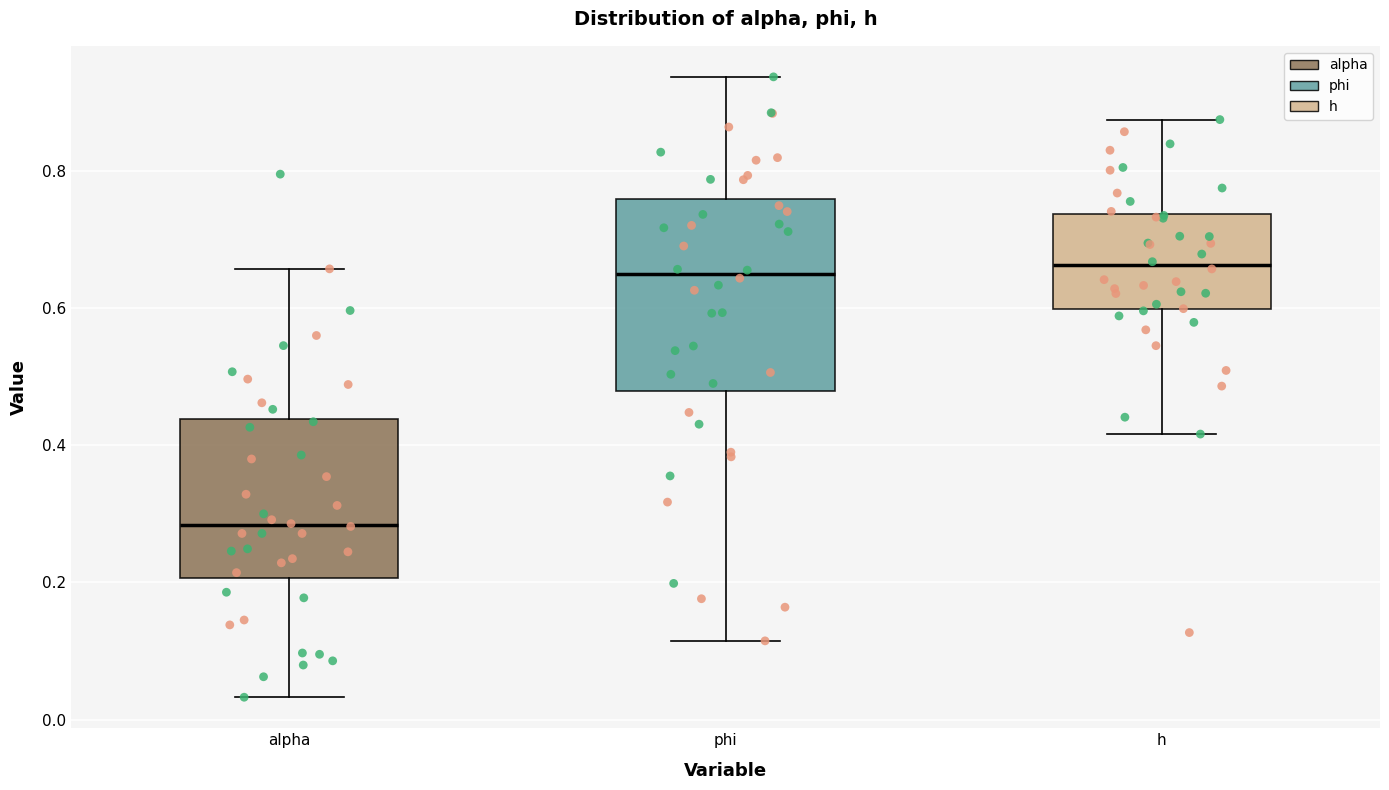

Reading left to right, read every box against the y-axis: the position of its median line, the range the box covers, and the ends of its whiskers. The values are not printed on the chart, so give them approximately, as read against the axis.

alpha: median 0.28, box 0.20 to 0.44, whiskers 0.04 to 0.66
phi: median 0.64, box 0.48 to 0.76, whiskers 0.12 to 0.94
h: median 0.66, box 0.60 to 0.74, whiskers 0.42 to 0.88